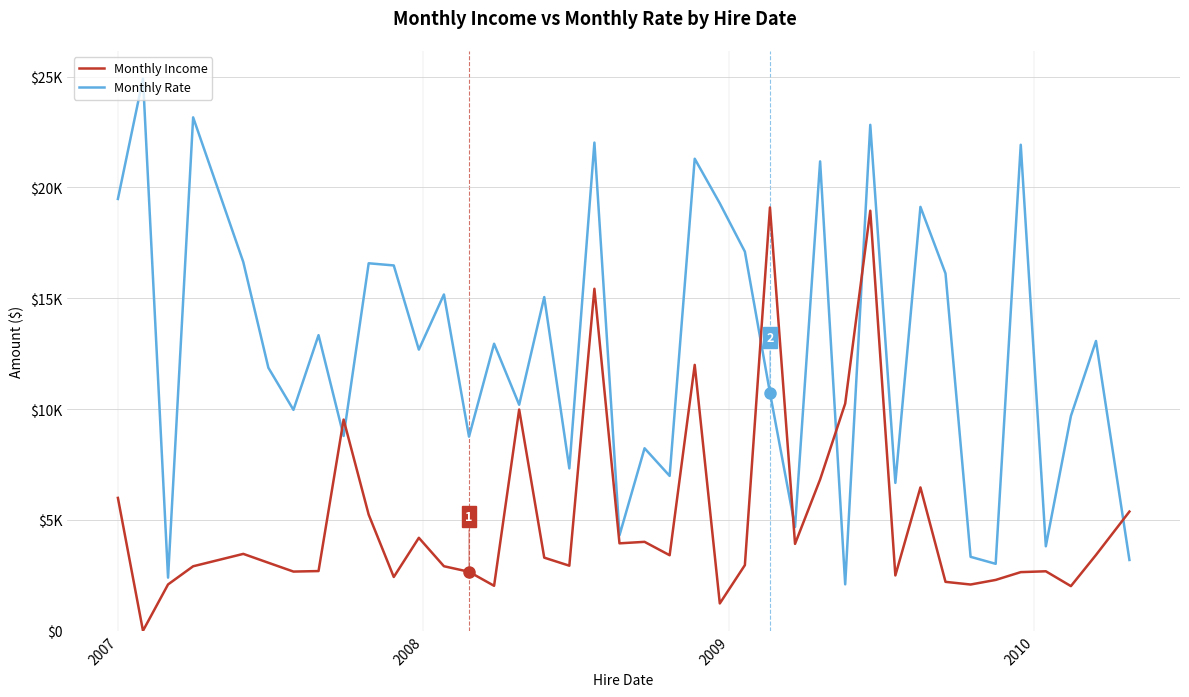

Does the chart display data point markers on the line(s)?

No